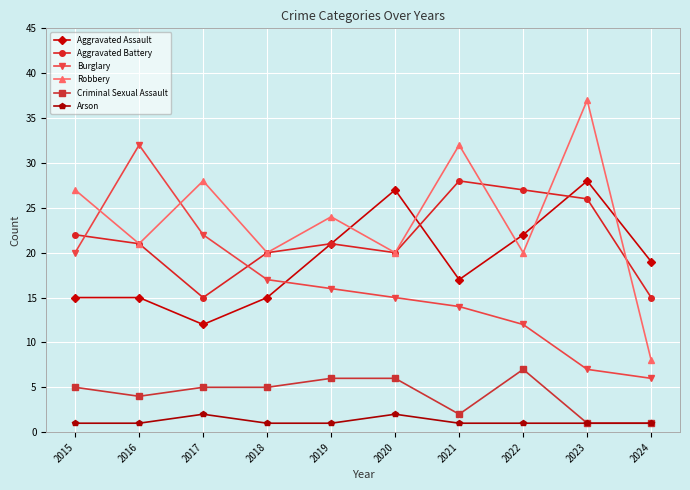

True or false: Aggravated Battery has a value of 21 at 2019.

True